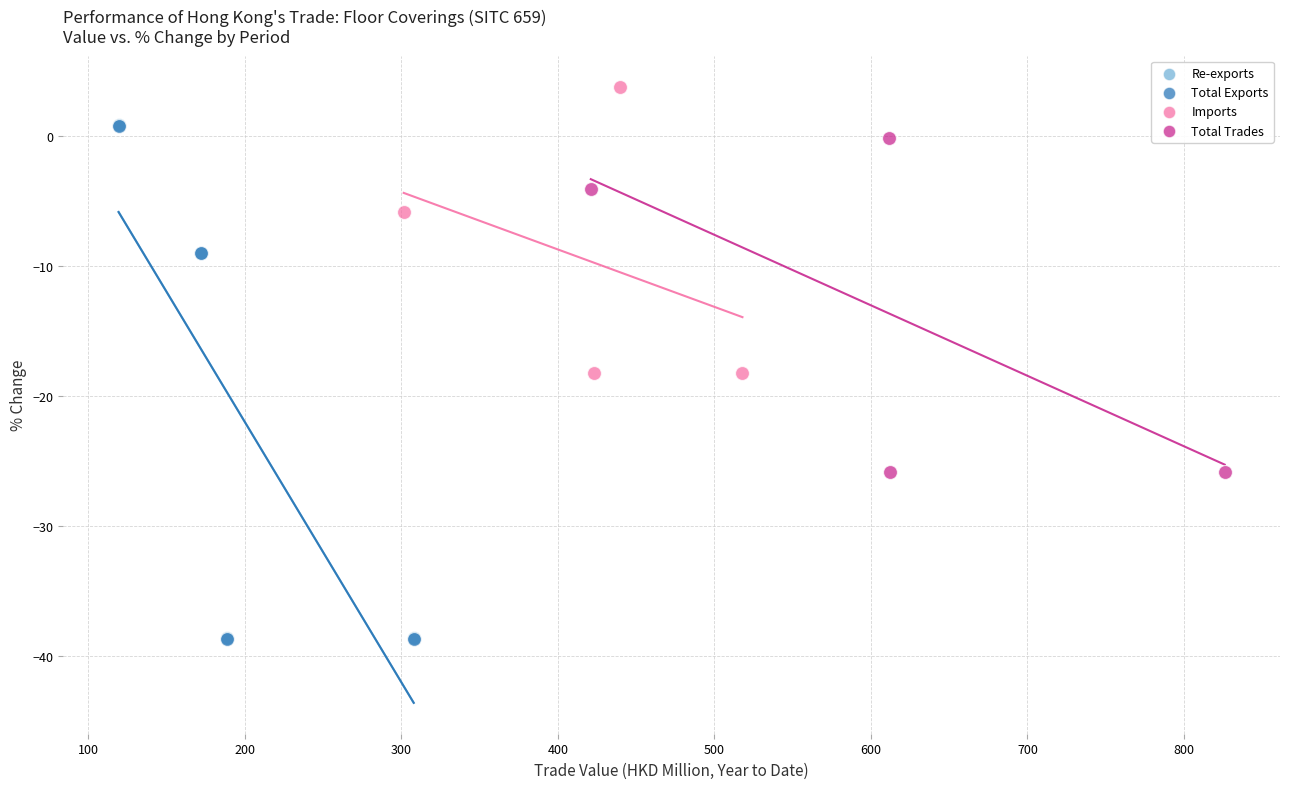

Which series has the largest Y range (max minus min)?

Total Exports